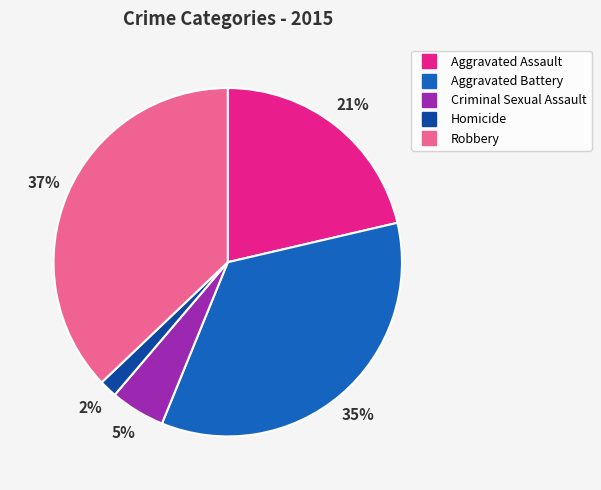

Rank the categories by value from lowest to highest.

Homicide, Criminal Sexual Assault, Aggravated Assault, Aggravated Battery, Robbery